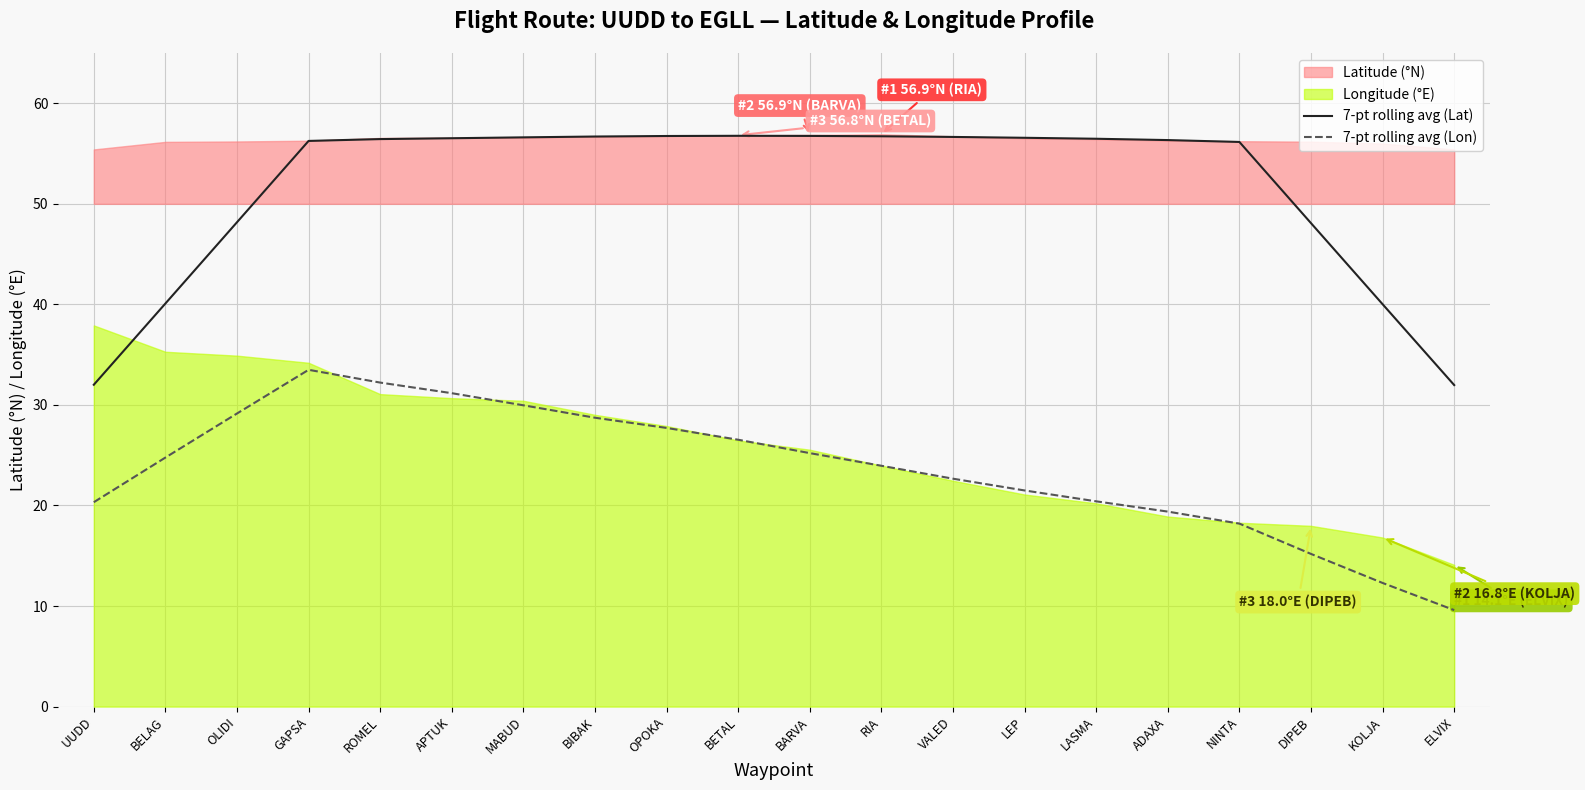

What is the label of the 8th point from the left?

BIBAK